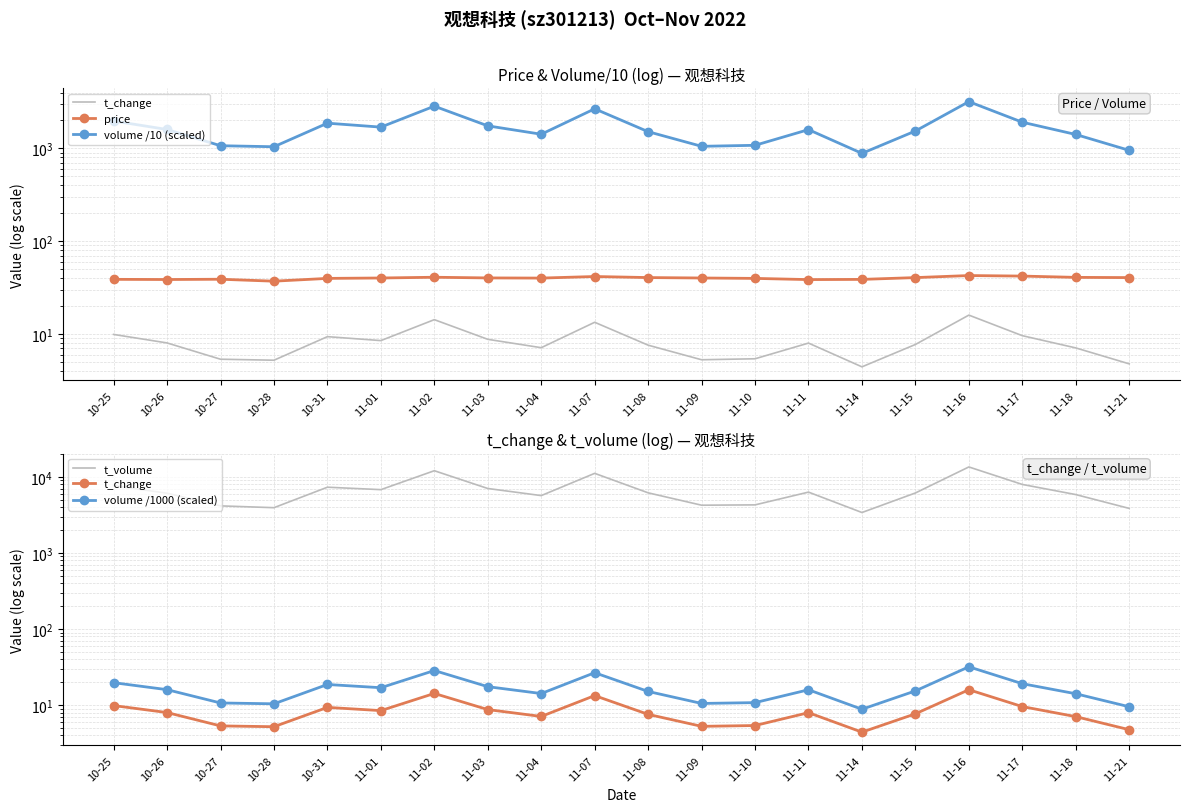

What is the spread (max minus min) of values at 10-26?

6095.0